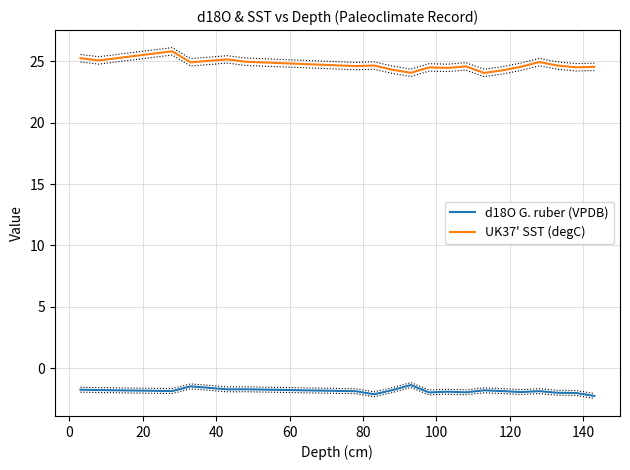

What is the highest value of the d18O G. ruber (VPDB) series?

-1.4